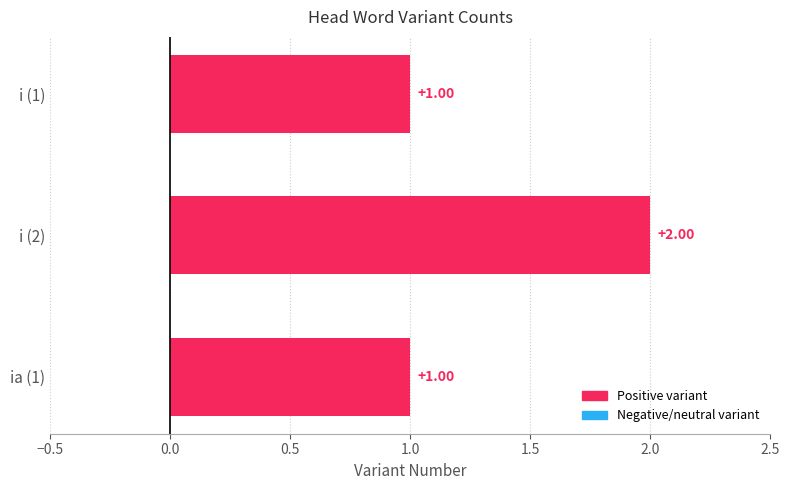

What is the sum of the values at i (1) and i (2)?

3